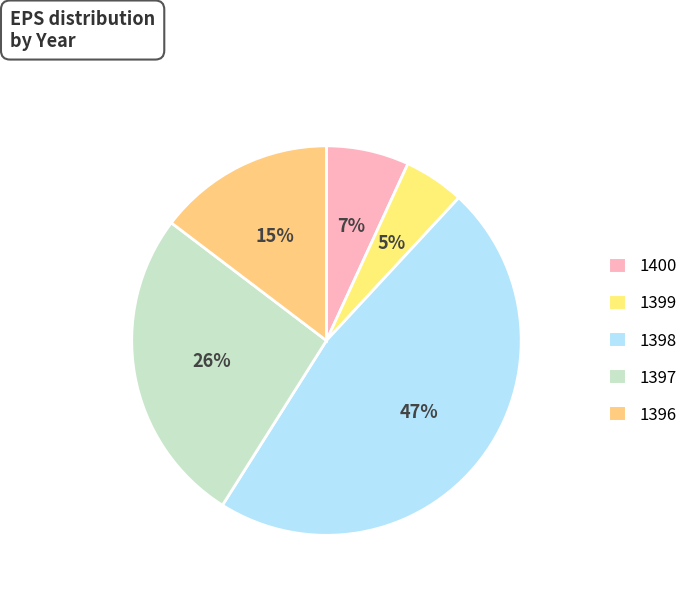

Count the number of slices in the pie.

5